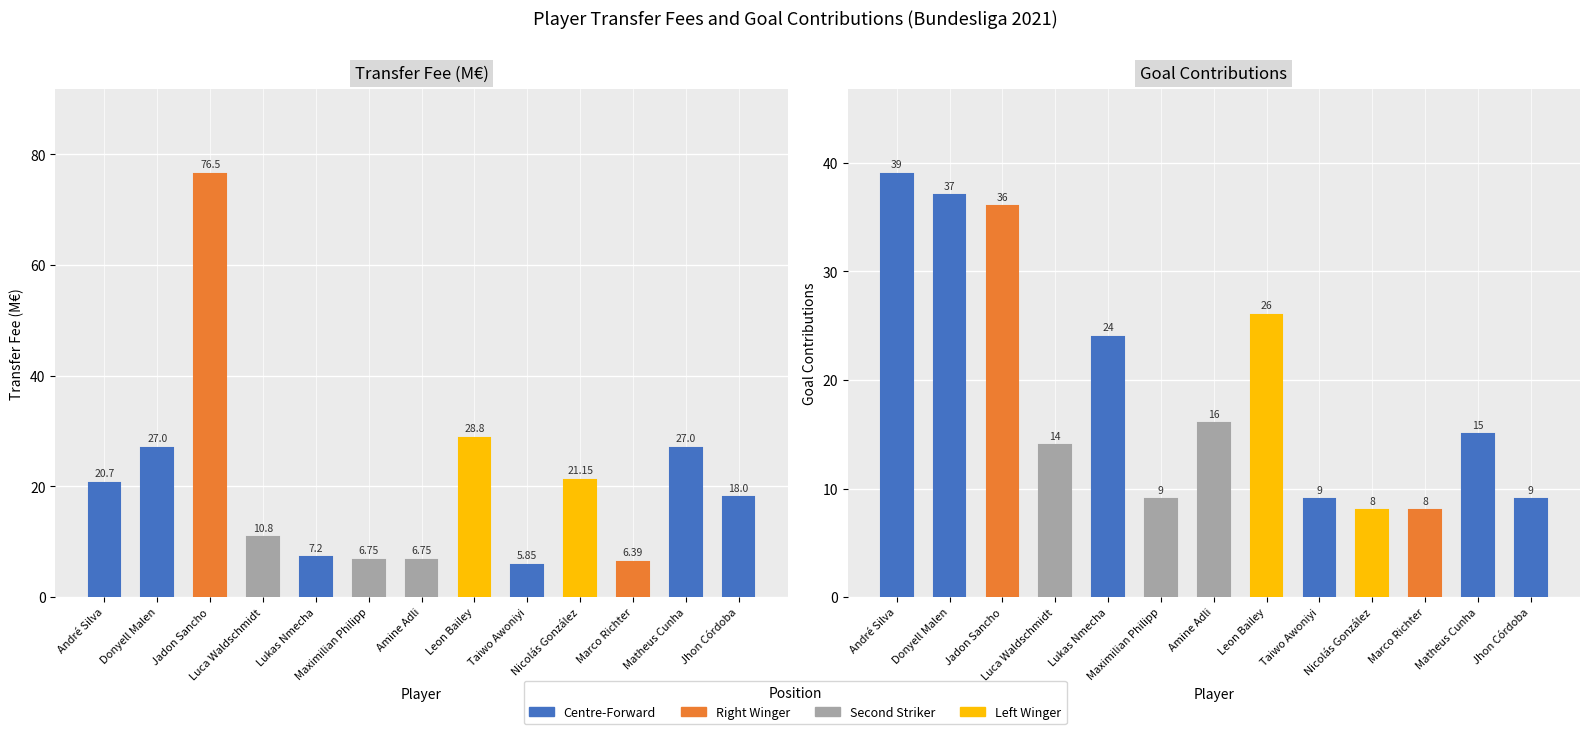

What is the value of the fee bar at the 3rd from the left?

76.5